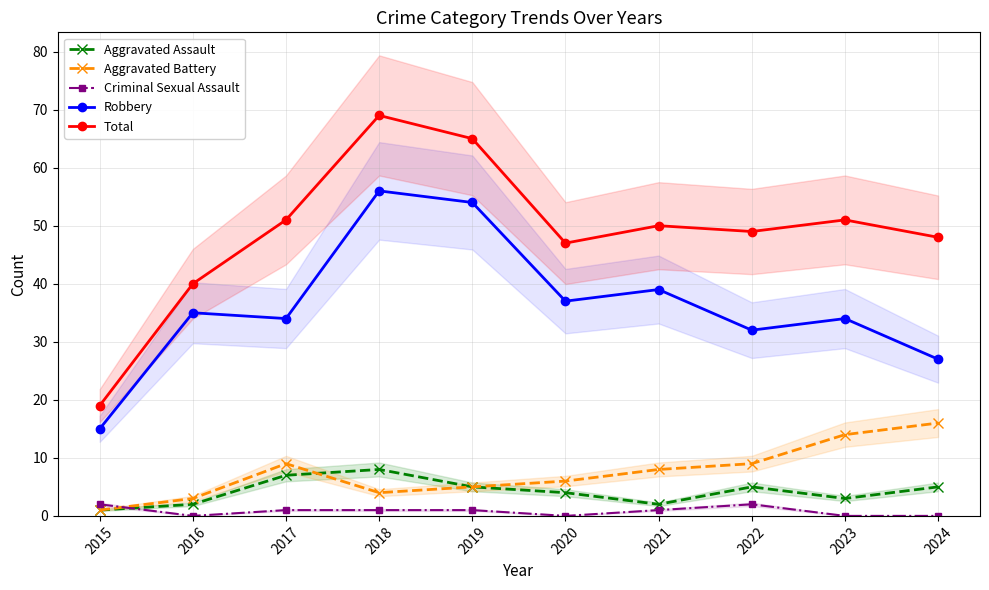

In Criminal Sexual Assault, how many points are higher than both neighbors (excluding endpoints)?

1